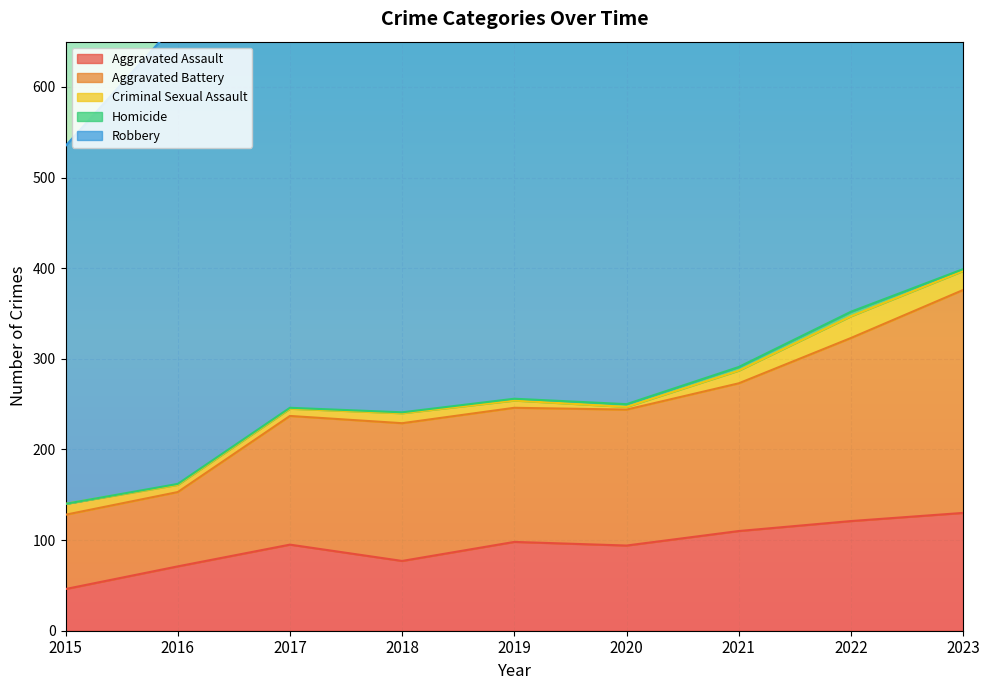

Which series has the largest total across all categories?

Robbery